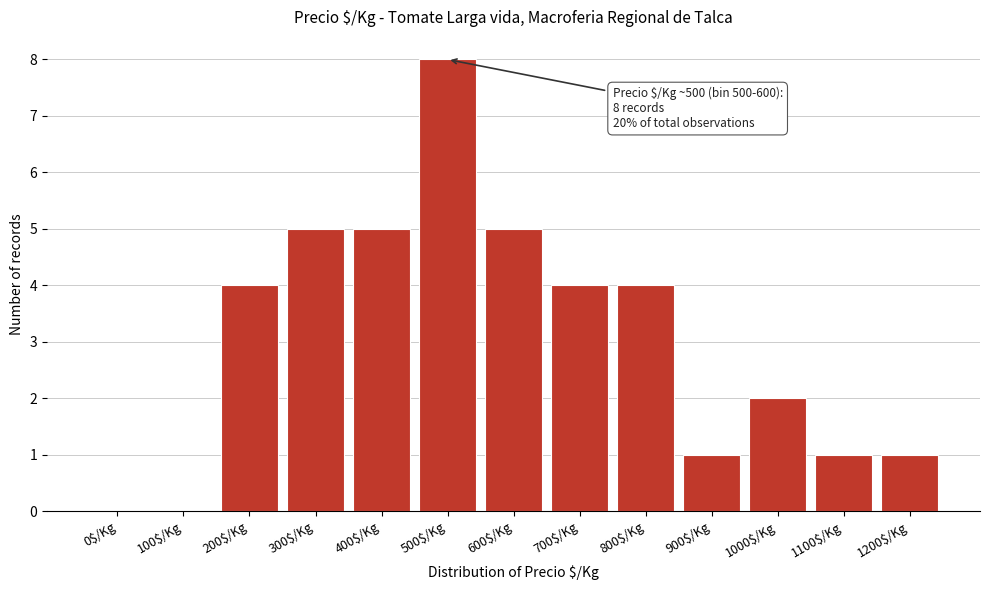

What is the greatest value displayed?

8